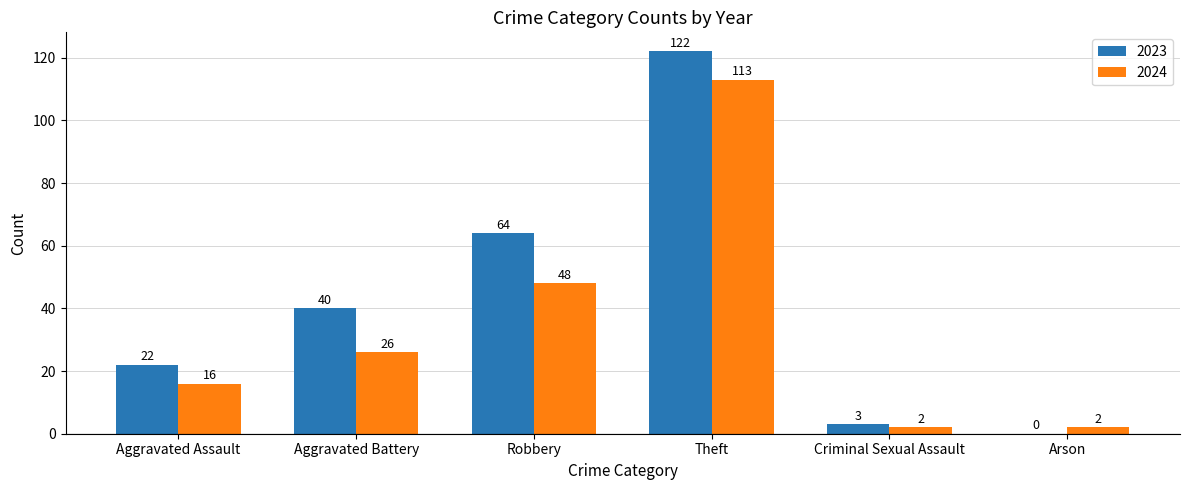

What is the sum of all 2024 values?

207